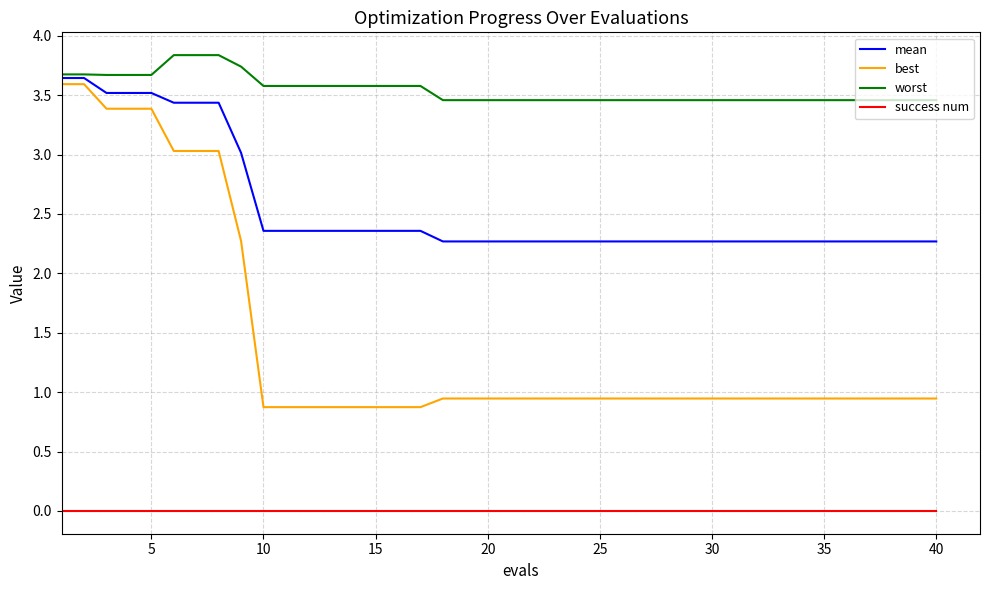

How many lines are shown in the chart?

4